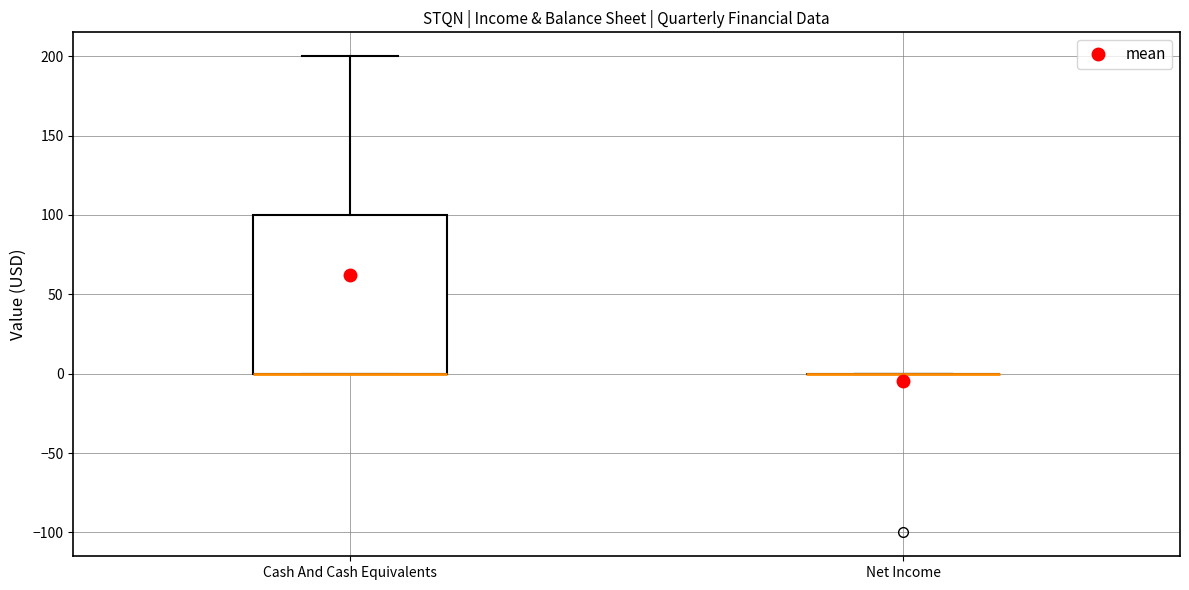

Reading left to right, transcribe this box plot: for each box, give where its median line is, the range the box spans, and where its two whiskers end, as read against the y-axis. The values are not printed on the chart, so give them approximately, as read against the axis.

Cash And Cash Equivalents: median 0 (drawn on the box's lower edge), box 0 to 100, whiskers 0 to 200
Net Income: box collapsed to a line at 0, whiskers 0 to 0